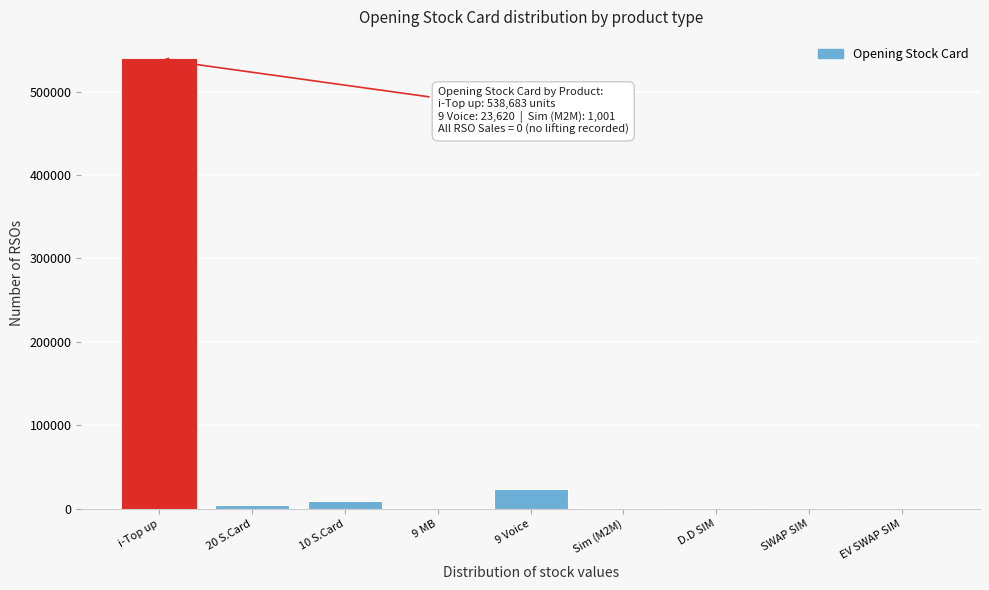

The chart shows a value of 538683 at i-Top up. True or false?

True